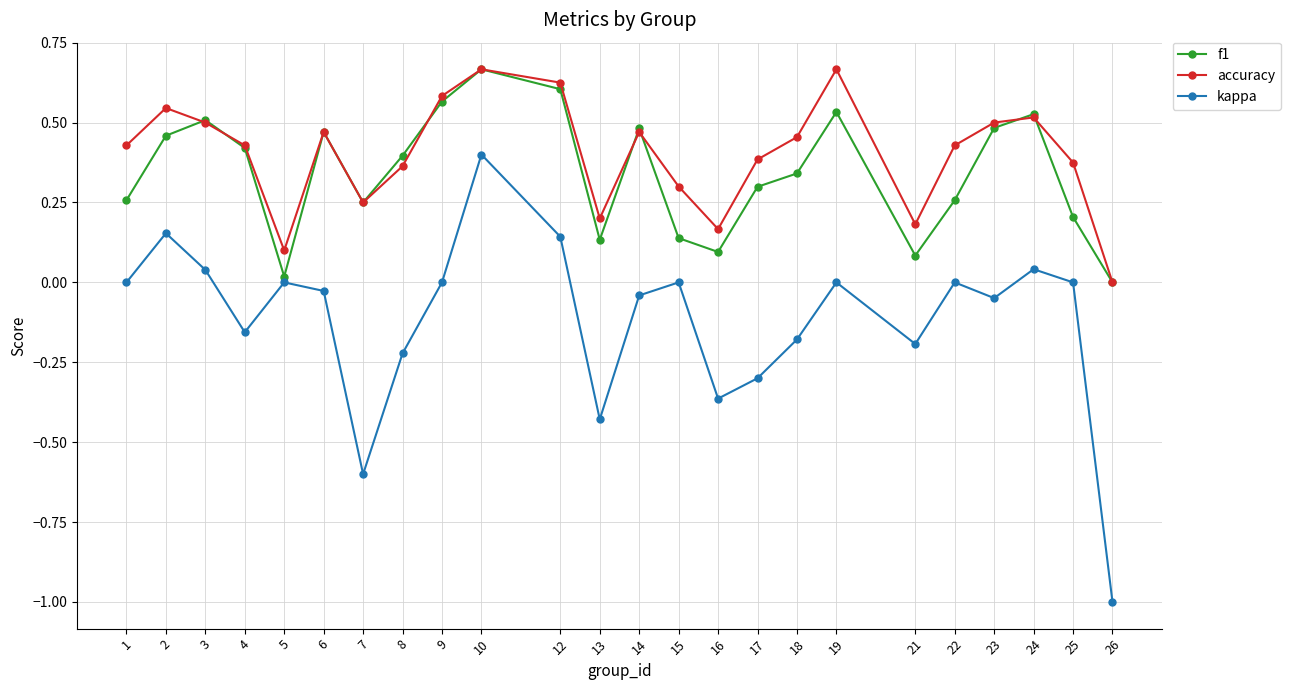

In accuracy, how many points are lower than both neighbors (excluding endpoints)?

5